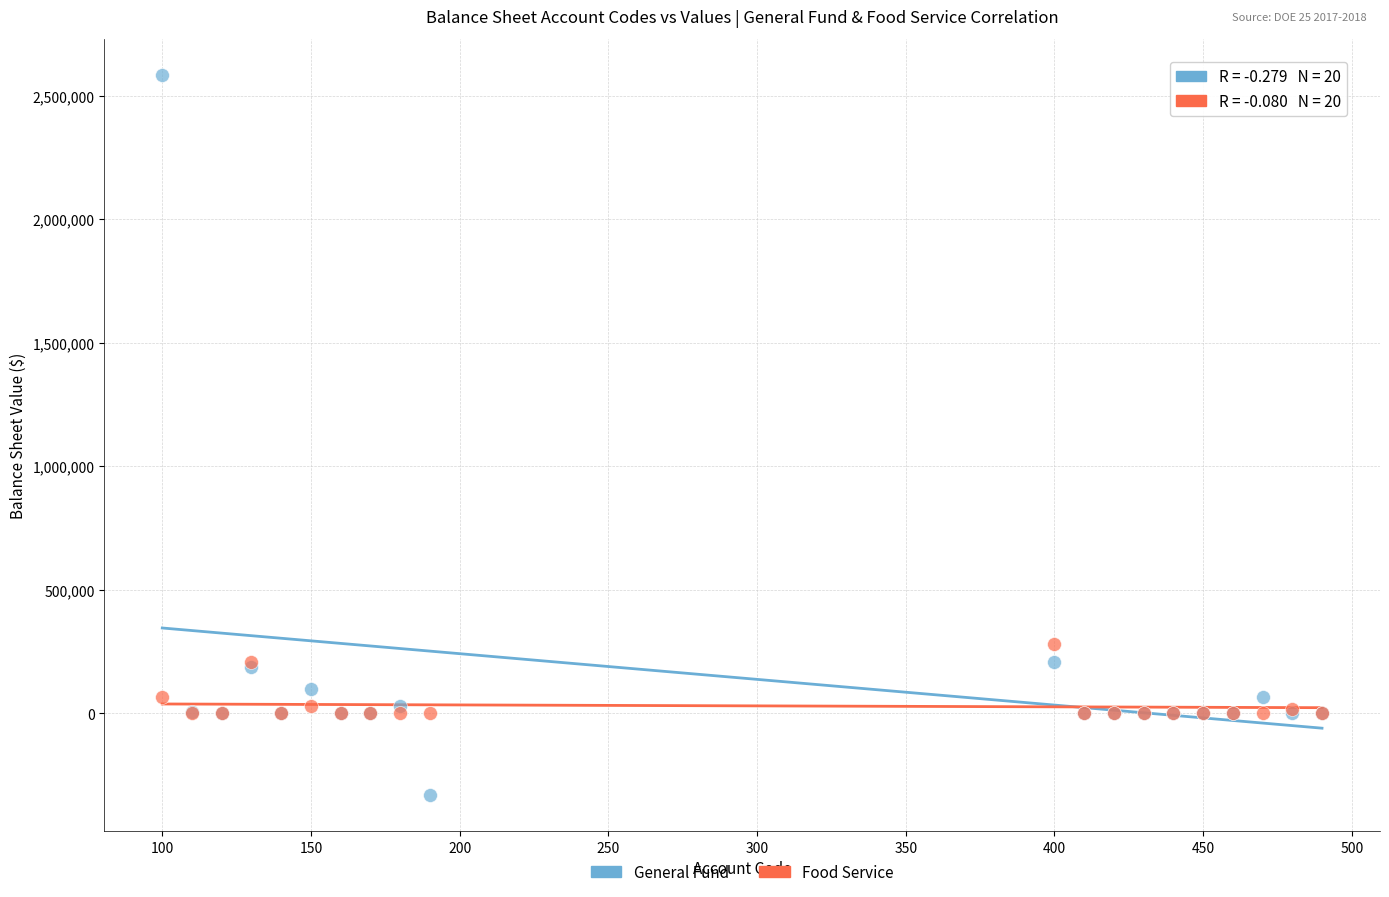

In the General Fund series, what Y value is closest to 1126550?

206526.8